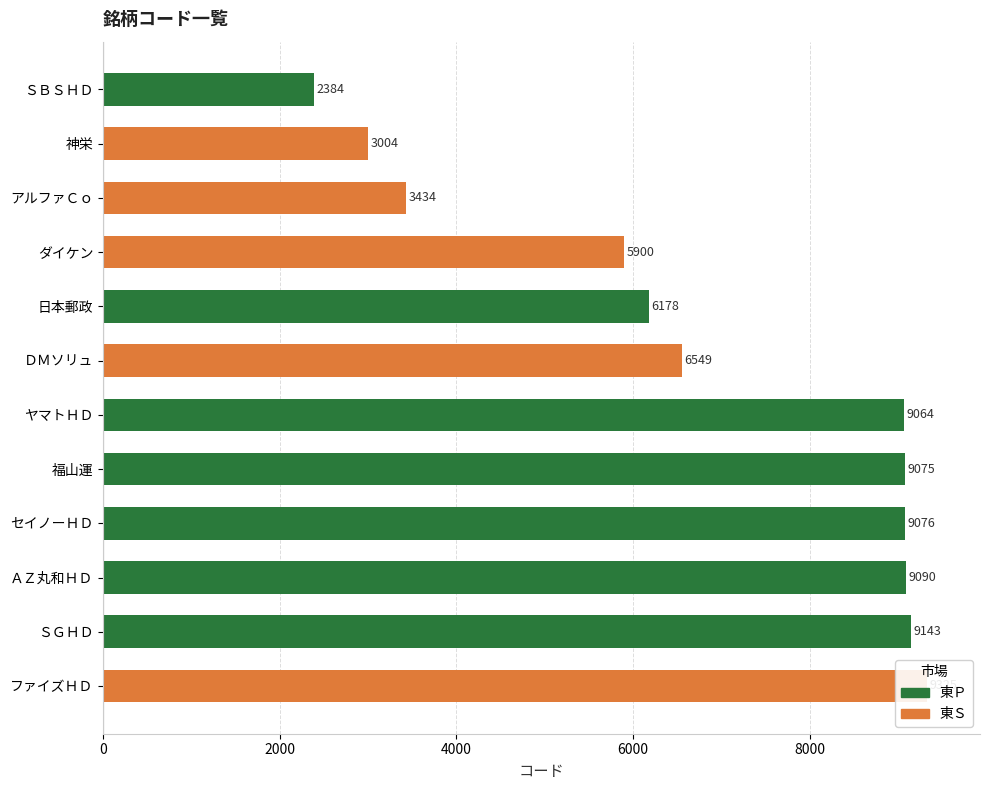

Reading right to left, extract all data points from this chart.

ファイズＨＤ=9325	ＳＧＨＤ=9143	ＡＺ丸和ＨＤ=9090	セイノーＨＤ=9076	福山運=9075	ヤマトＨＤ=9064	ＤＭソリュ=6549	日本郵政=6178	ダイケン=5900	アルファＣｏ=3434	神栄=3004	ＳＢＳＨＤ=2384